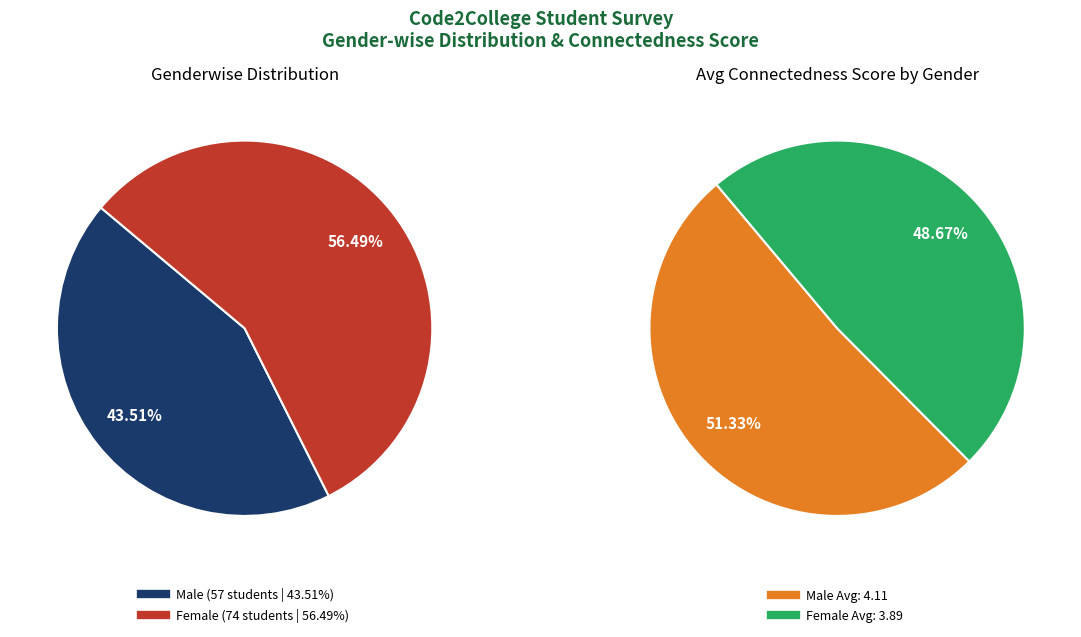

What is the total percentage of Male and Female?

100.0%